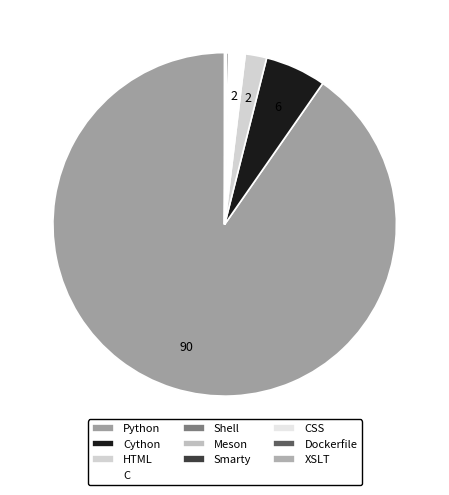

To the nearest percent, what is the difference between the Python and Meson slice percentages?

90%